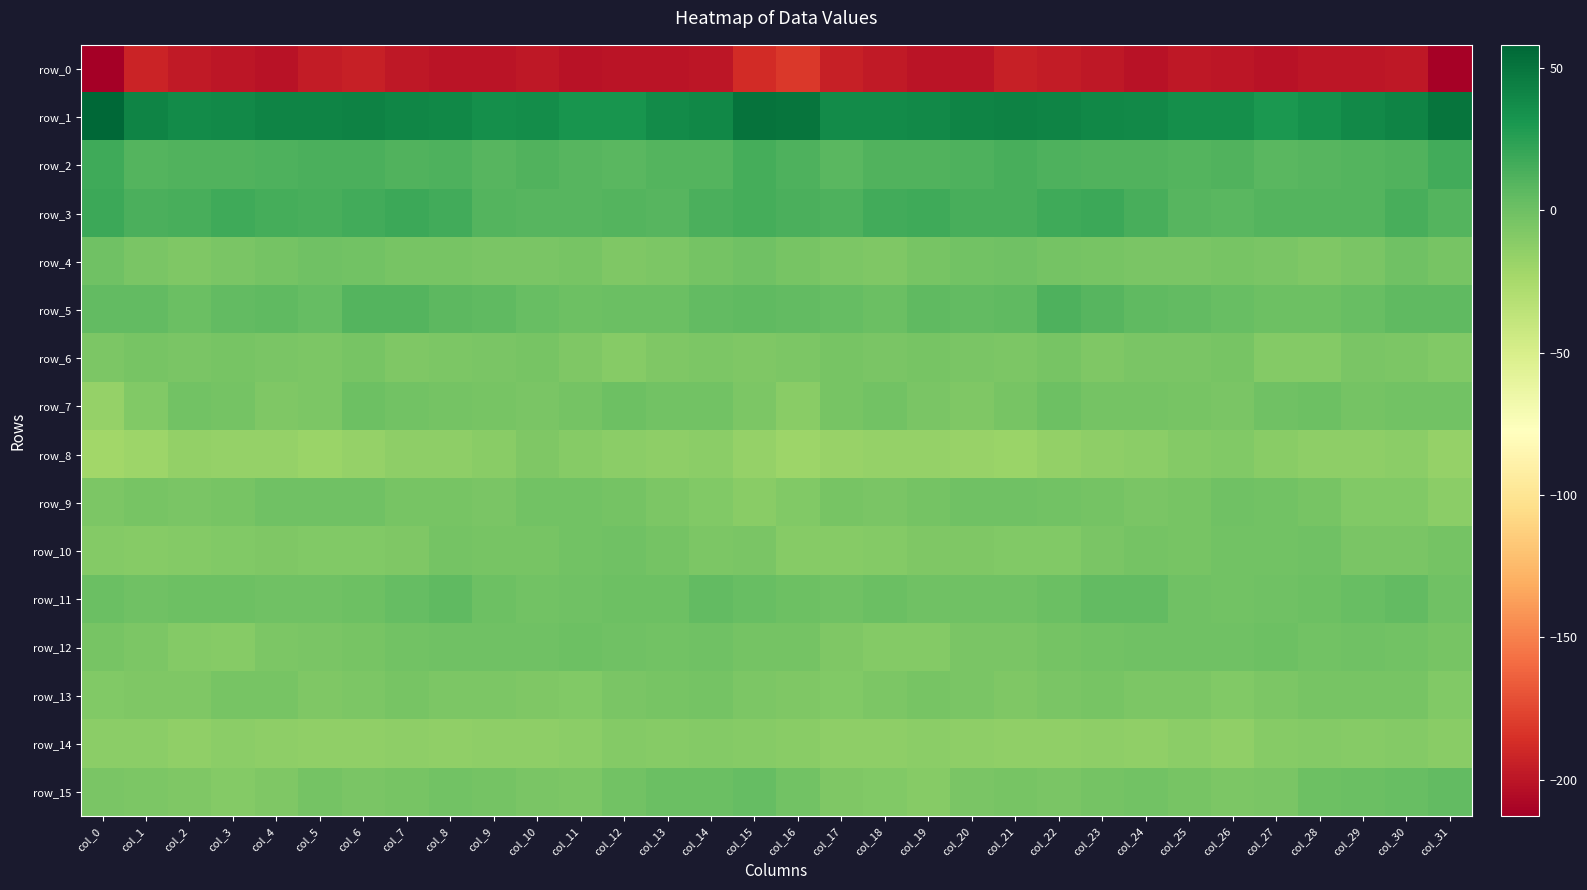

What is the sum of all row_2 values?

357.9